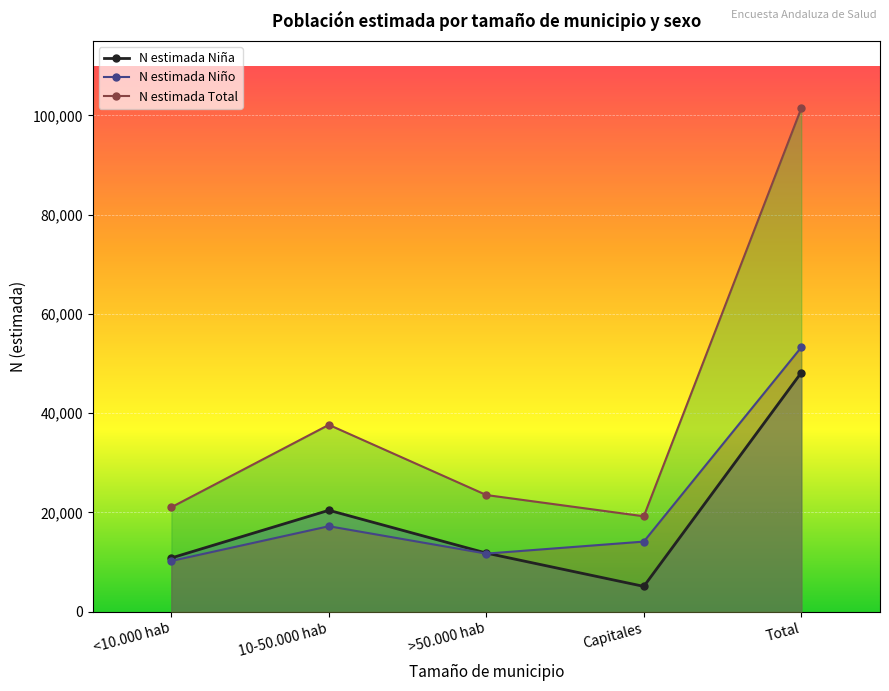

At which category is the sum across all series the highest?

Total